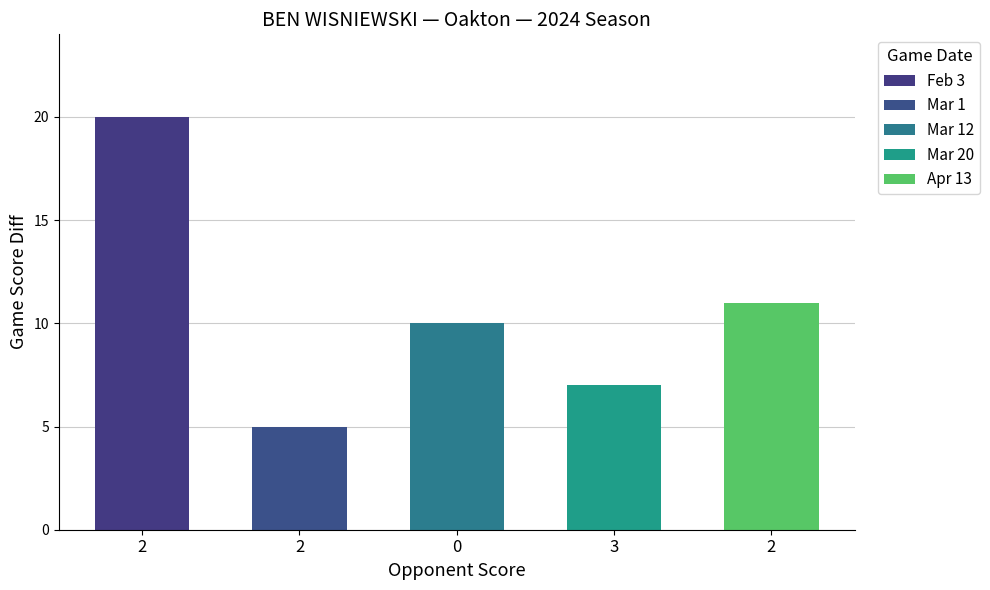

How many categories are shown in the chart?

5